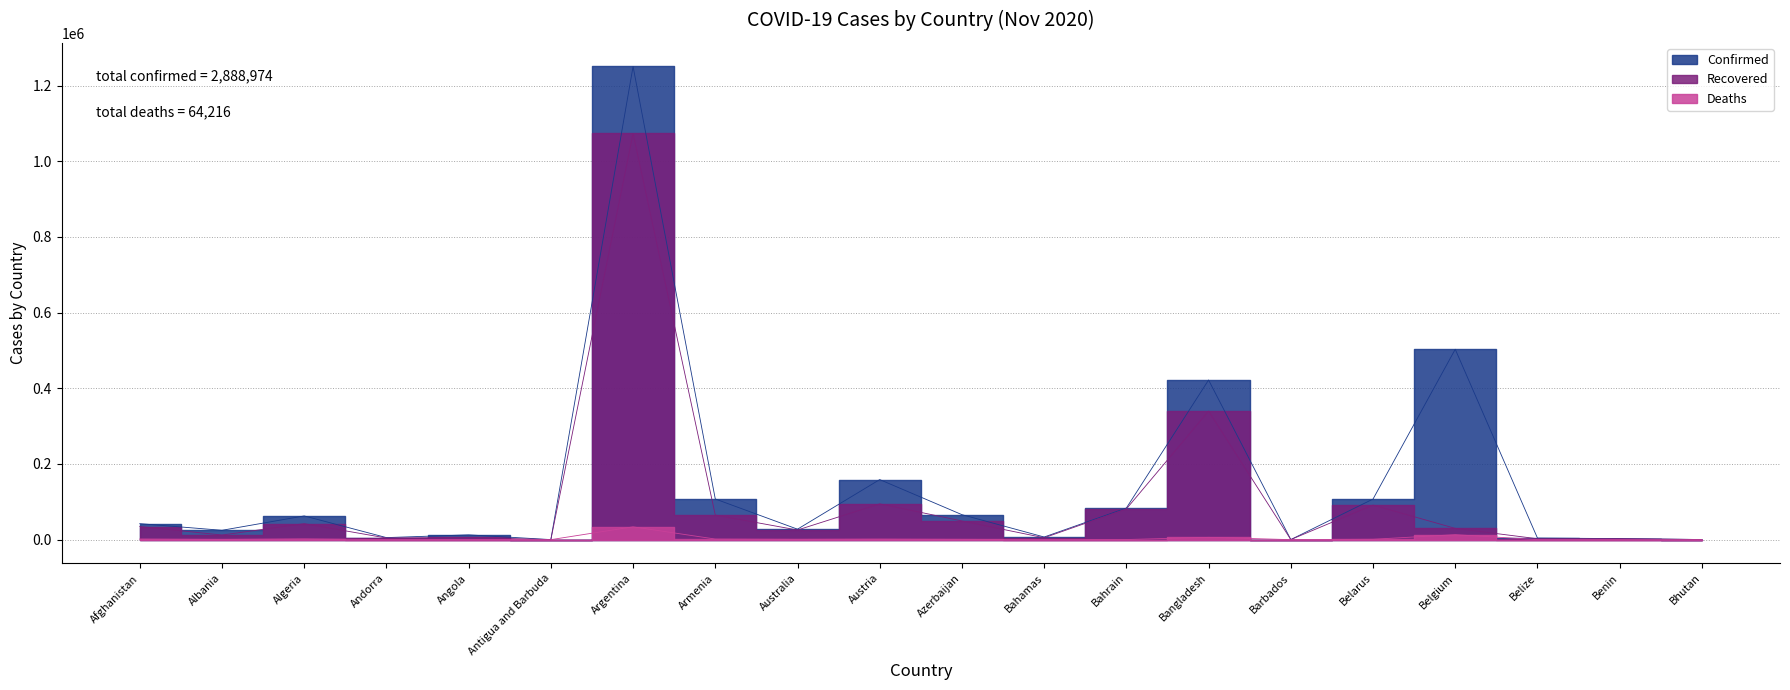

What is the label of the 19th point from the right?

Albania